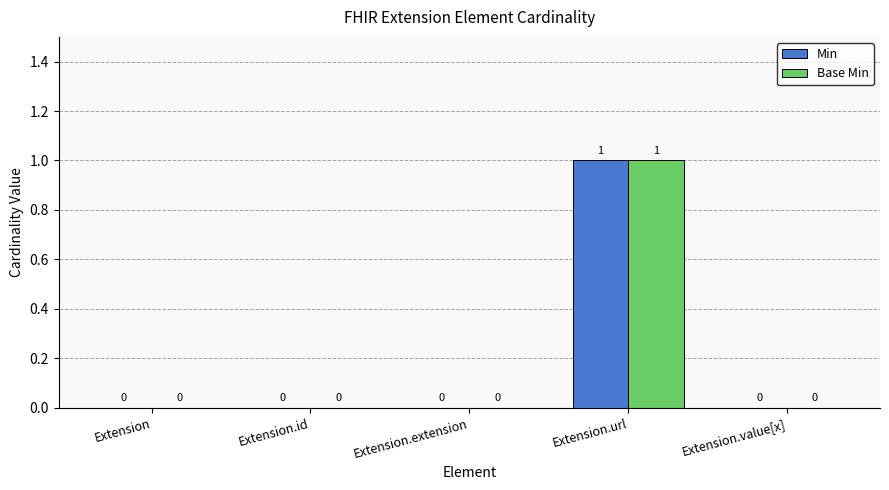

What is the greatest value displayed?

1